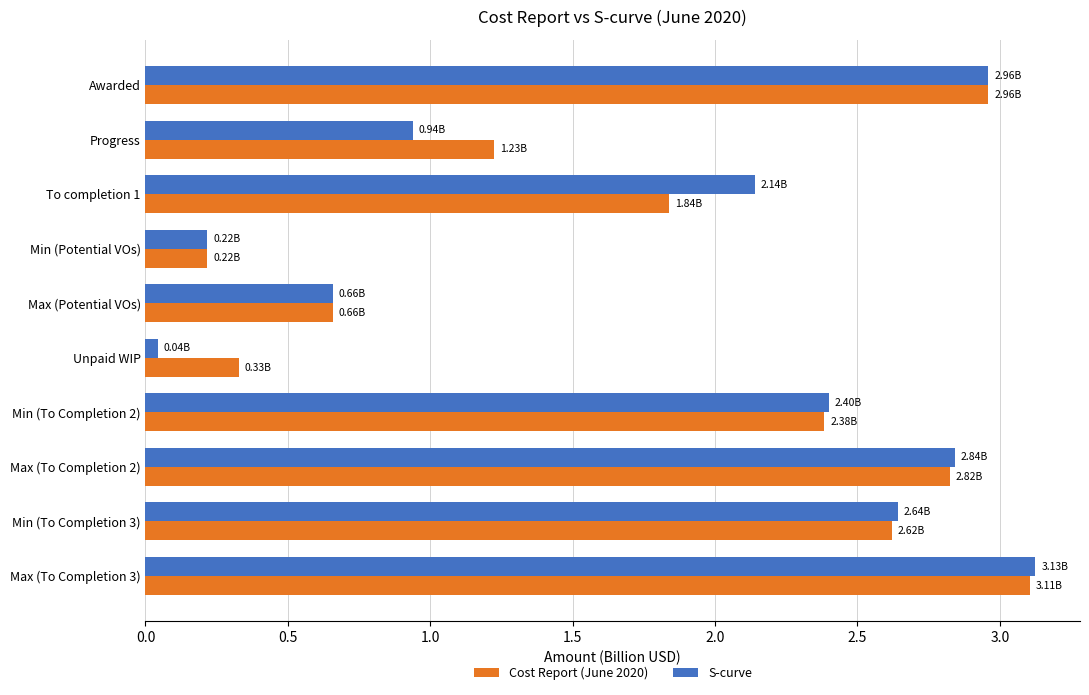

What is the sum of all S-curve values?

18.0